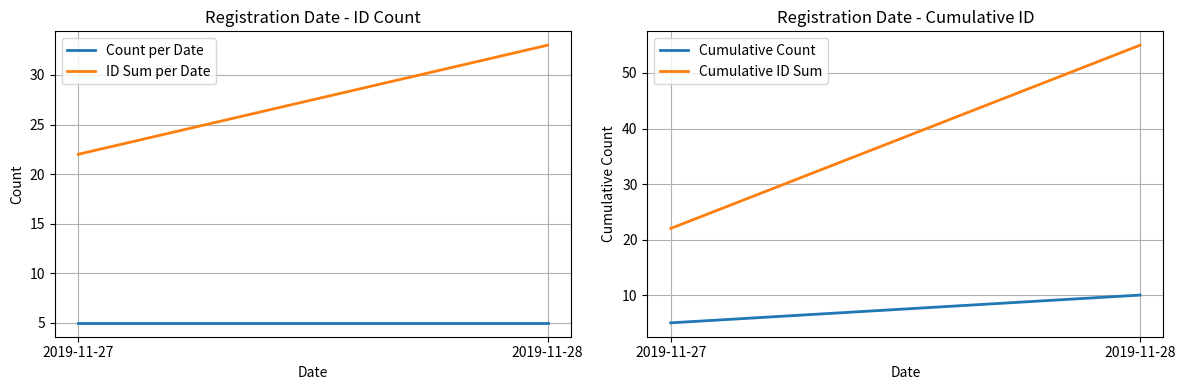

What is the sum of the ID Sum per Date values at 2019-11-27 and 2019-11-28?

55